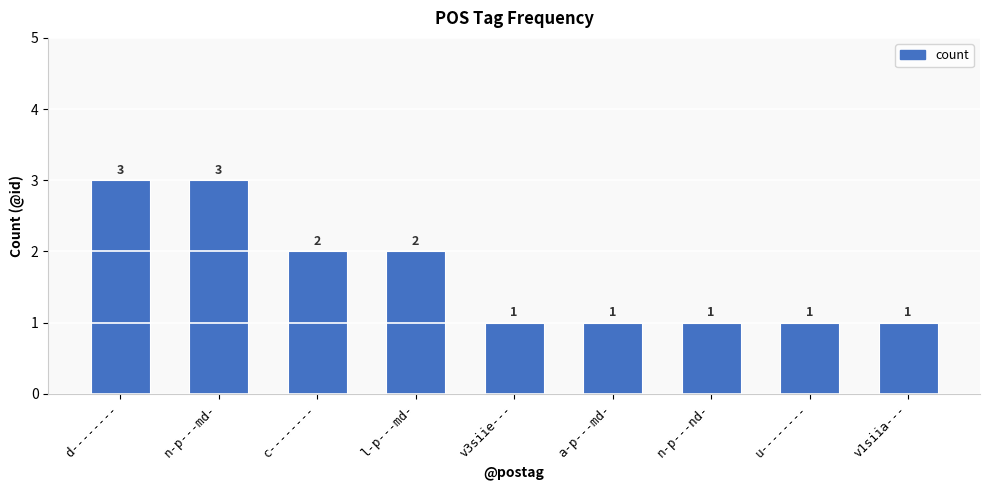

What position from the right is v1siia---?

1